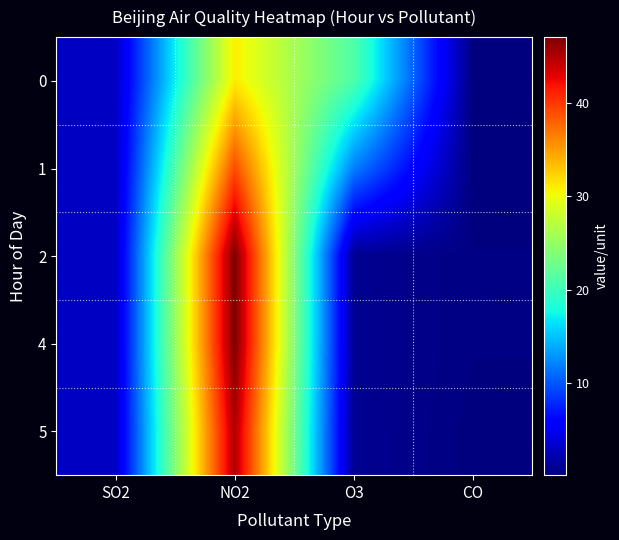

What is the maximum value shown in the chart?

47.0